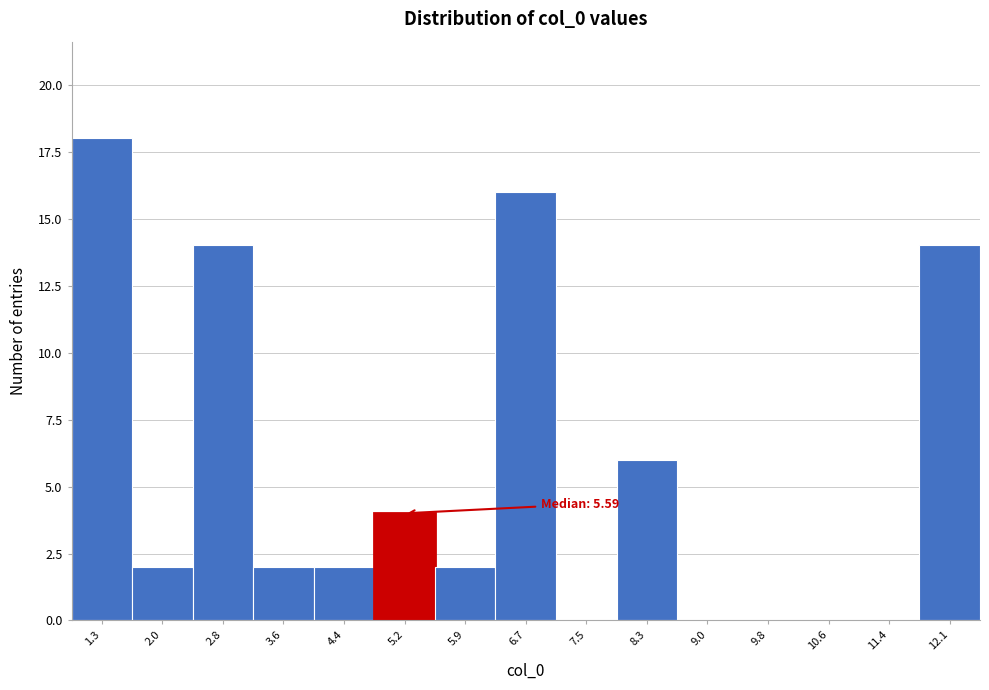

Reading left to right, transcribe all the data shown in this chart.

1.3=18	2.0=2	2.8=14	3.6=2	4.4=2	5.2=4	5.9=2	6.7=16	7.5=0	8.3=6	9.0=0	9.8=0	10.6=0	11.4=0	12.1=14